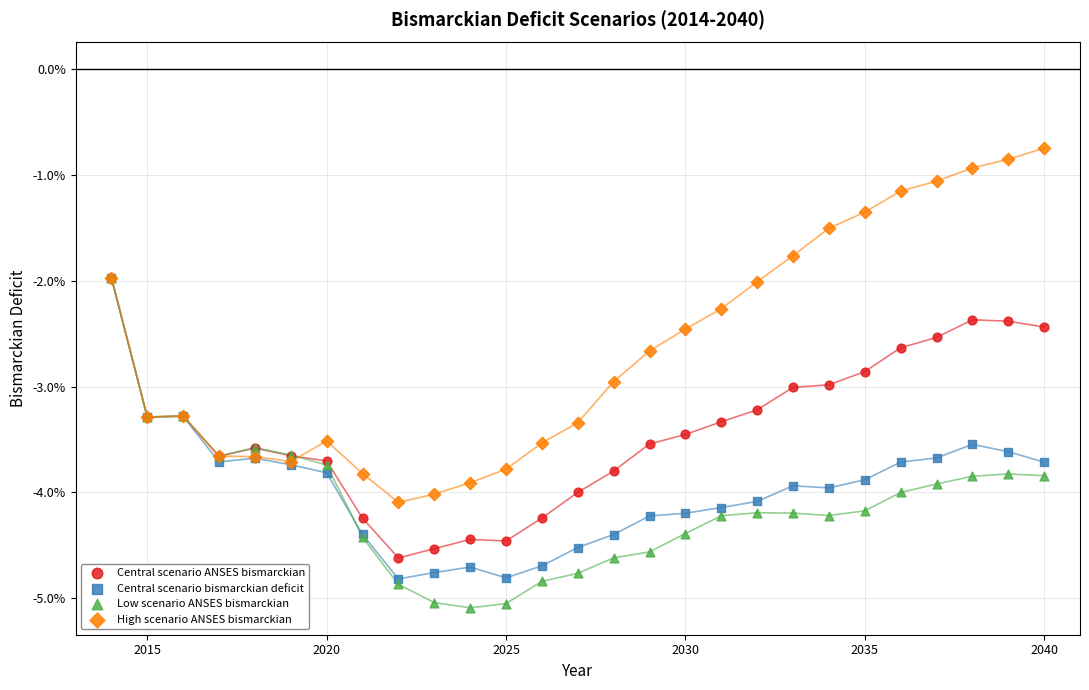

What are all the series names shown in the legend?

Central scenario ANSES bismarckian, Central scenario bismarckian deficit, Low scenario ANSES bismarckian, High scenario ANSES bismarckian